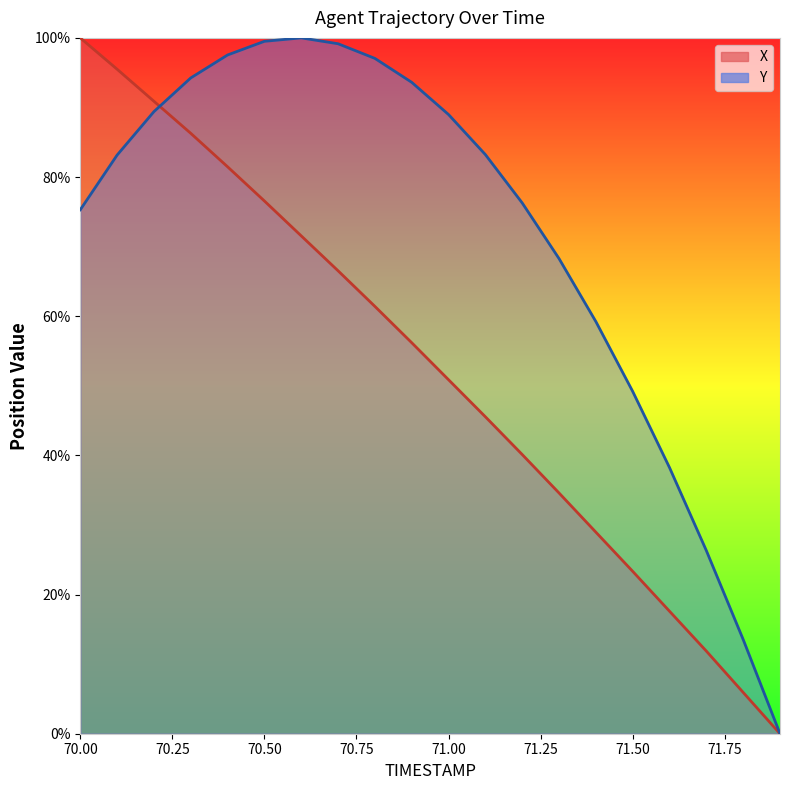

Between 71.8 and 71.2, which is larger?

71.2